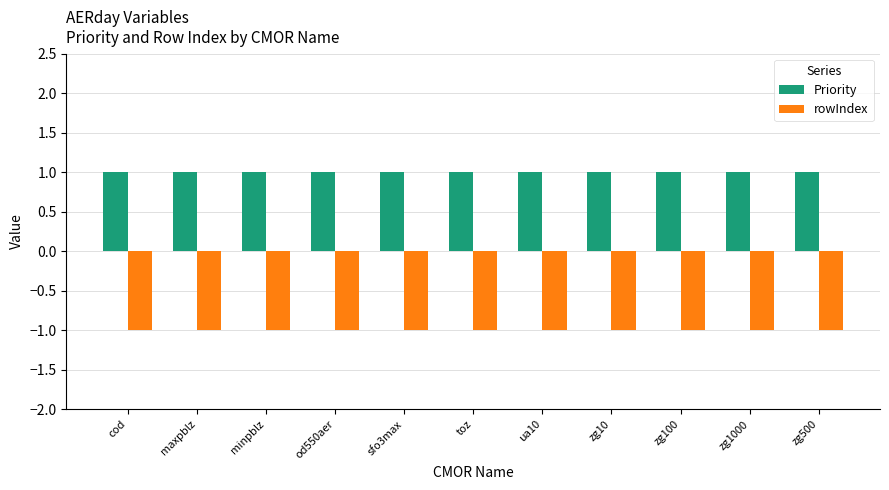

Reading left to right, extract all data points from this chart.

Priority: 1	1	1	1	1	1	1	1	1	1	1
rowIndex: -1	-1	-1	-1	-1	-1	-1	-1	-1	-1	-1